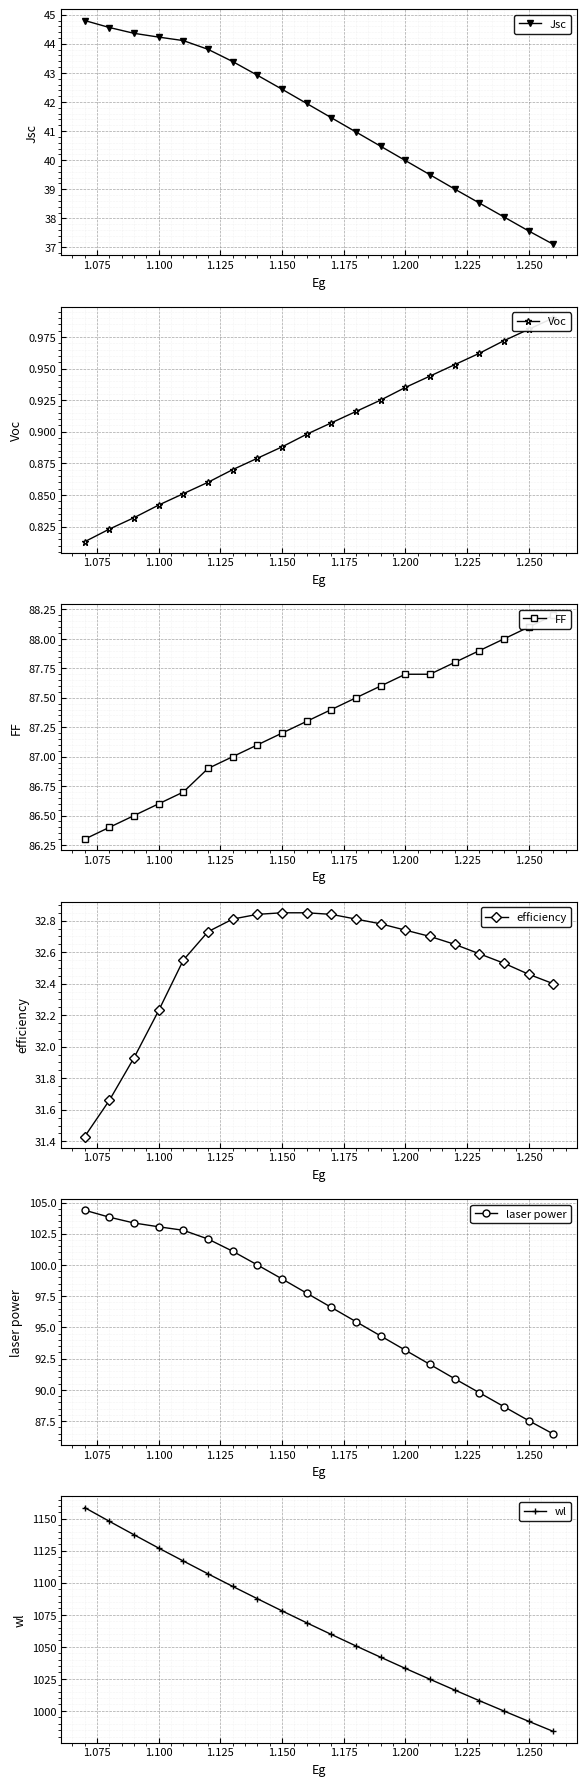

What is the maximum value for Jsc?

44.8